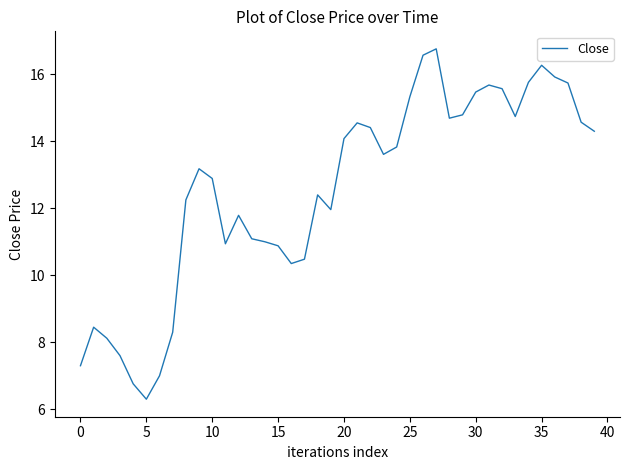

True or false: there are more than 0 points higher than both neighbors.

True